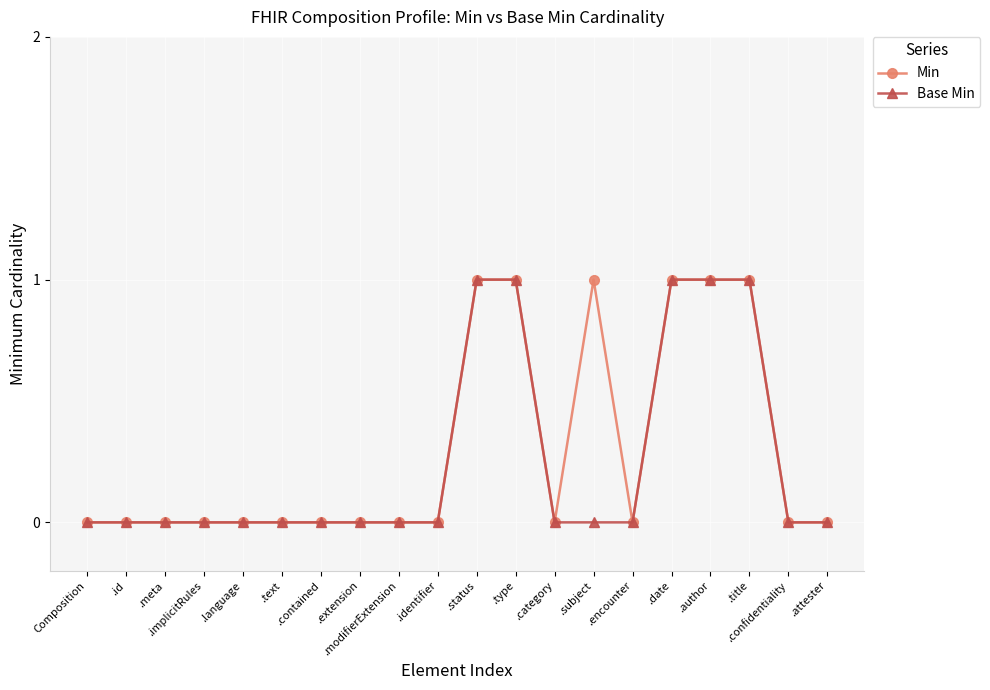

At which label is Min closest to 0?

Composition